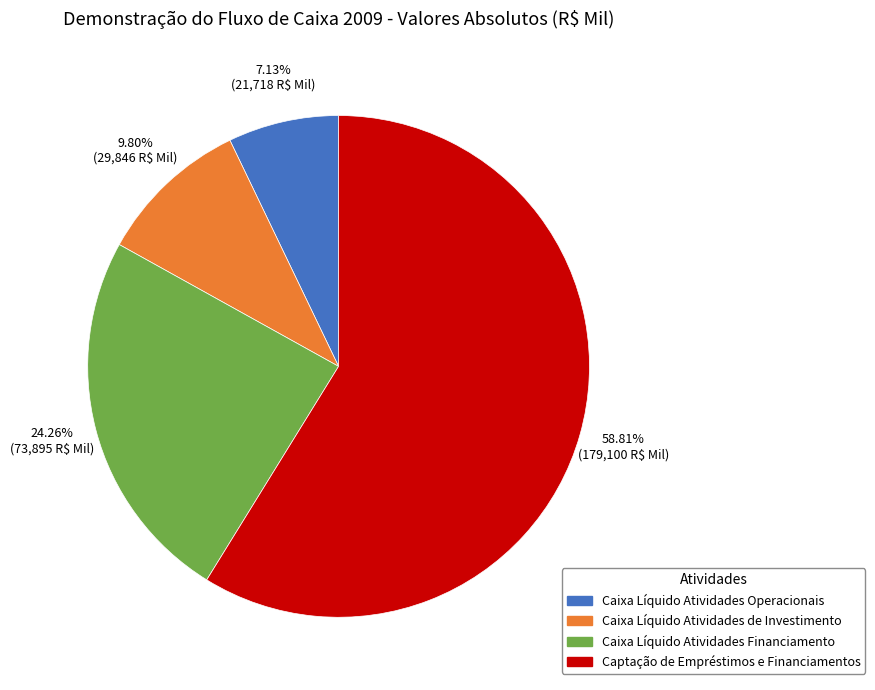

Combined, do Captação de Empréstimos e Financiamentos and Caixa Líquido Atividades de Investimento account for over 50%?

Yes